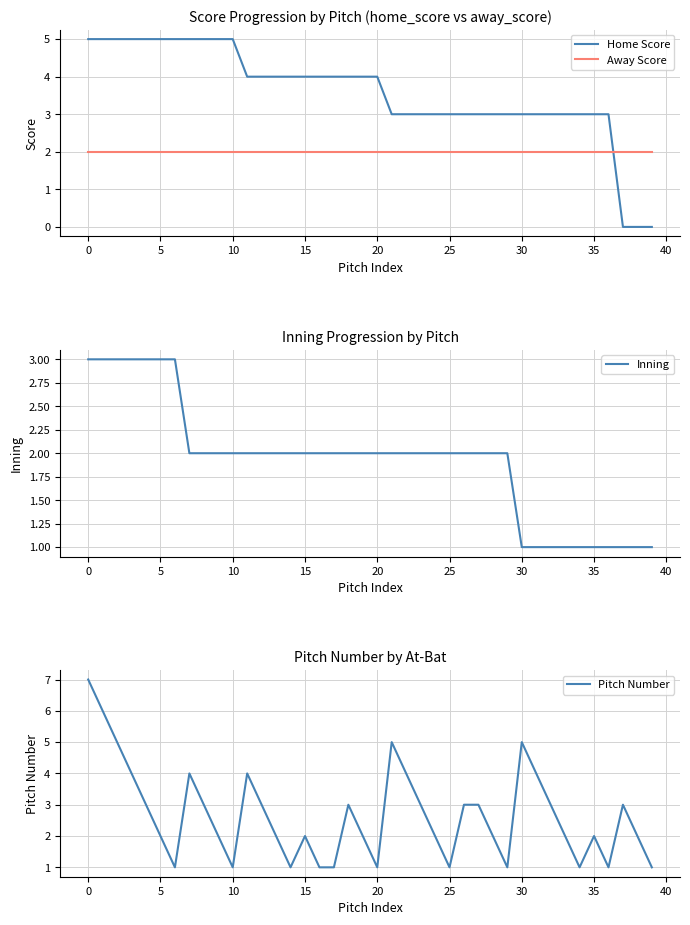

Is it true that Pitch Number equals 2 at 26?

False